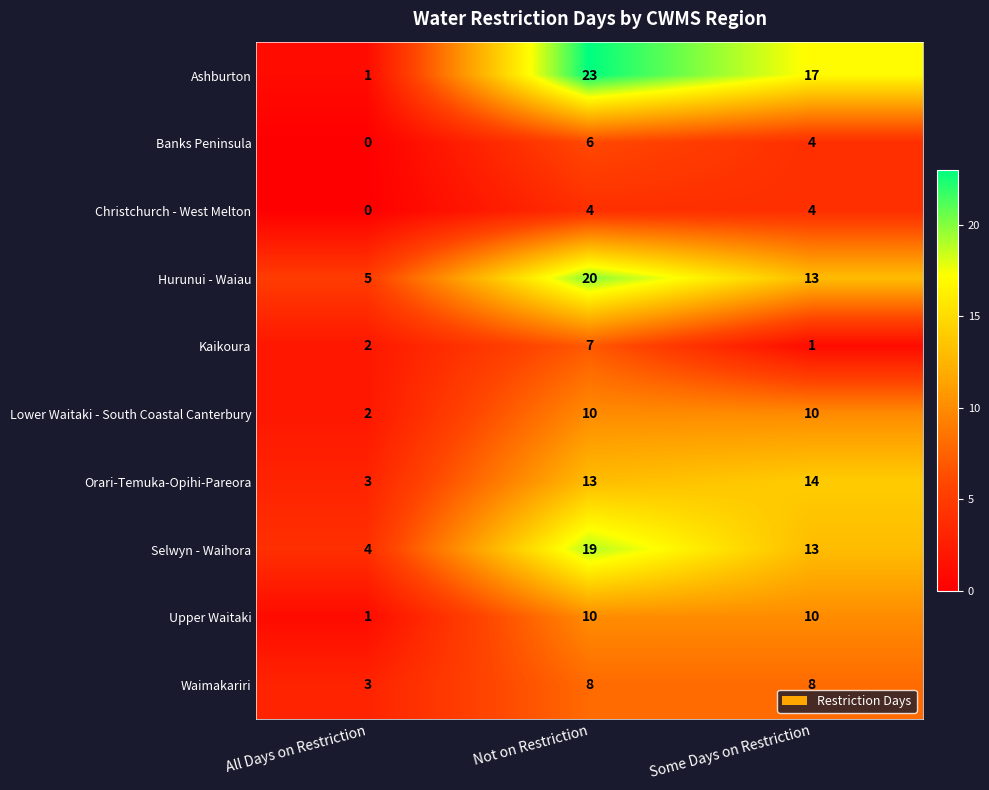

What is the maximum value for Lower Waitaki - South Coastal Canterbury?

10